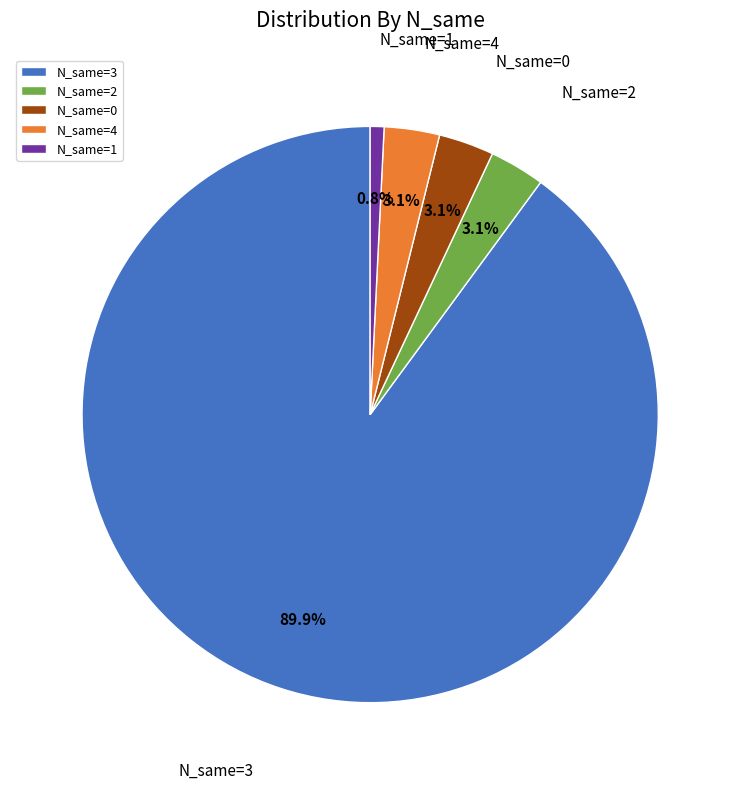

What is the majority slice?

N_same=3